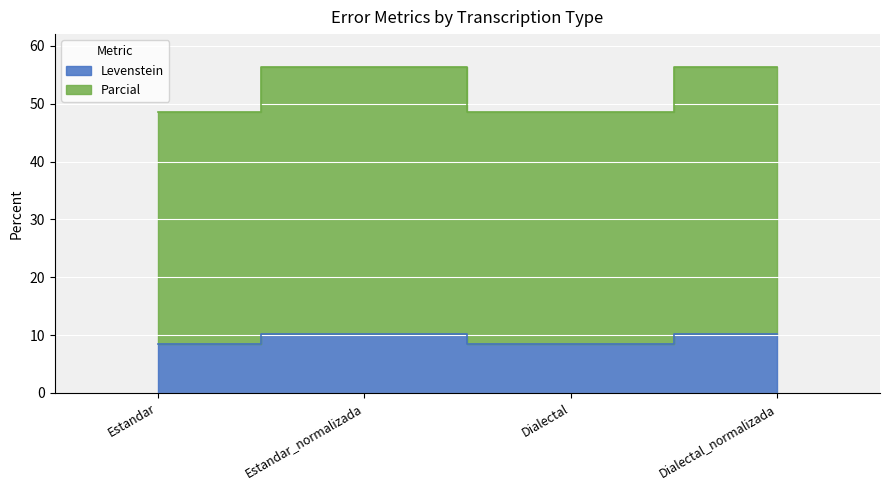

What are all the series names shown in the legend?

Levenstein, Parcial